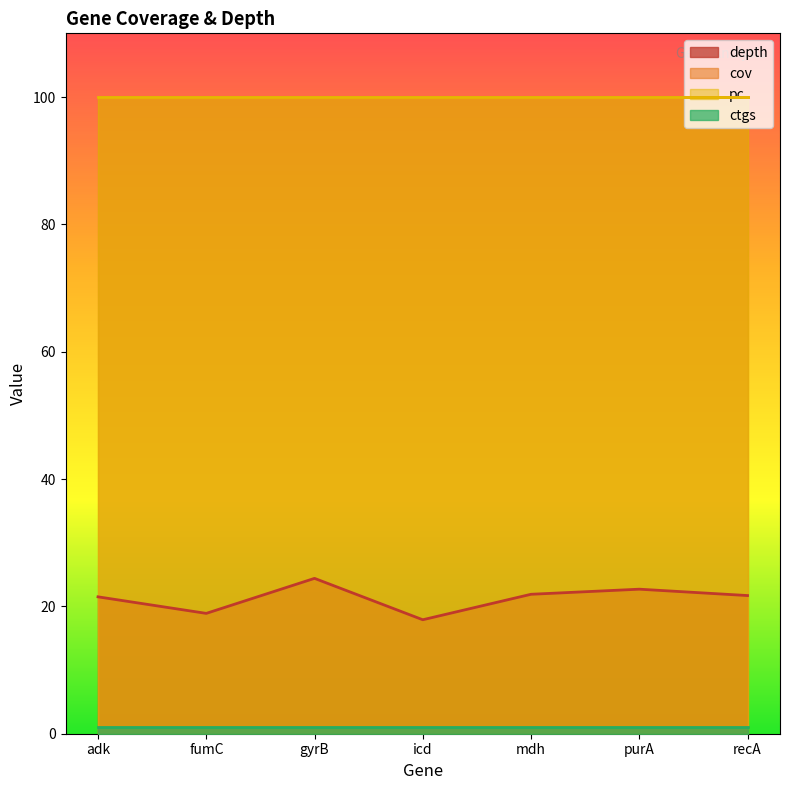

List the series in order of their peak value, highest first.

cov, pc, depth, ctgs